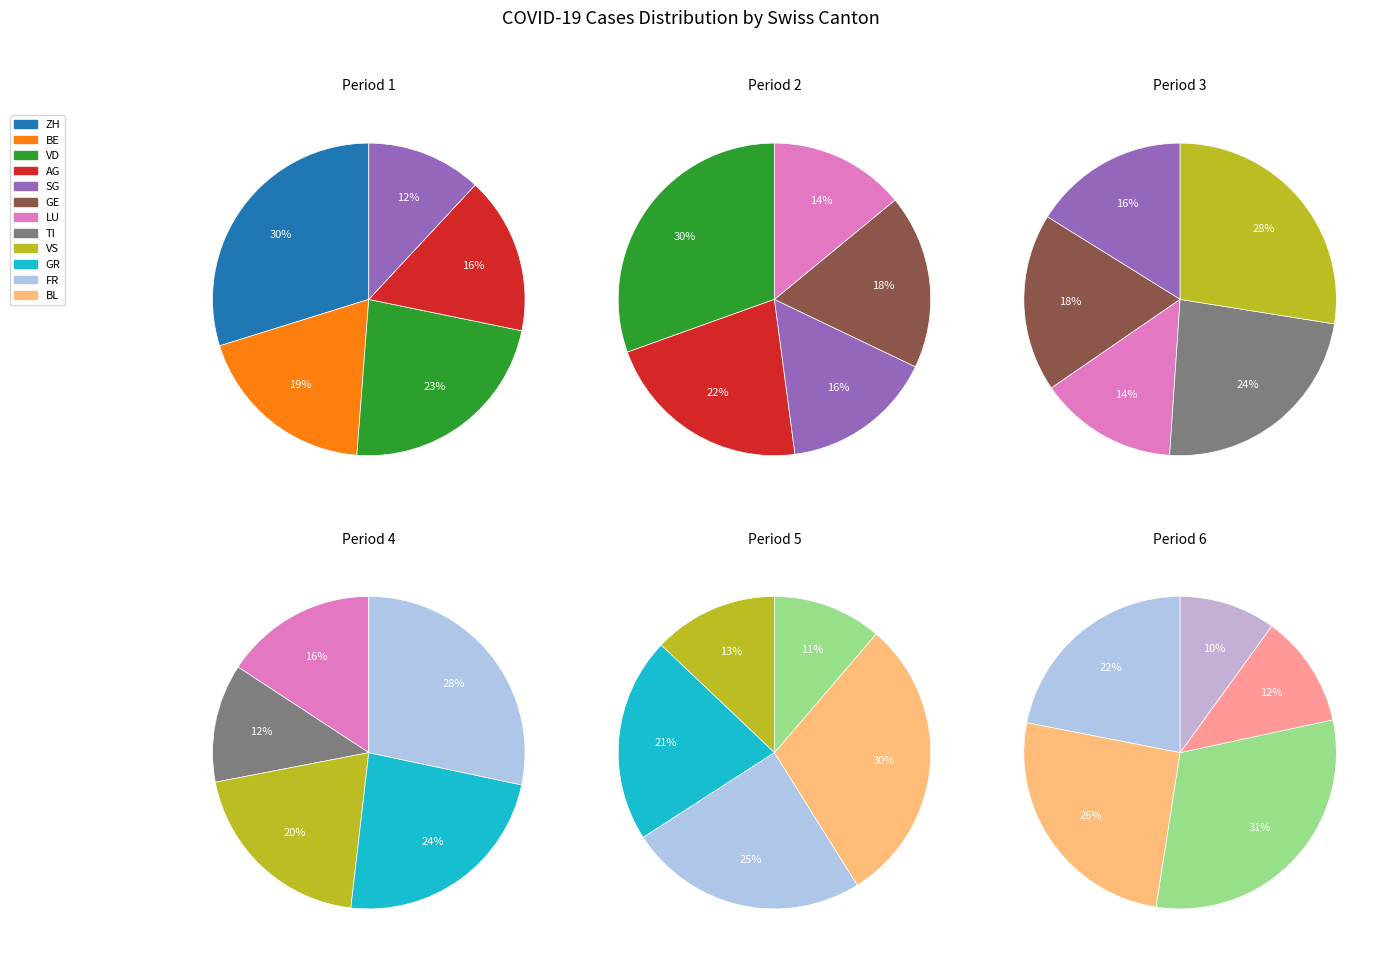

Is it true that LU is 1% of the pie?

False